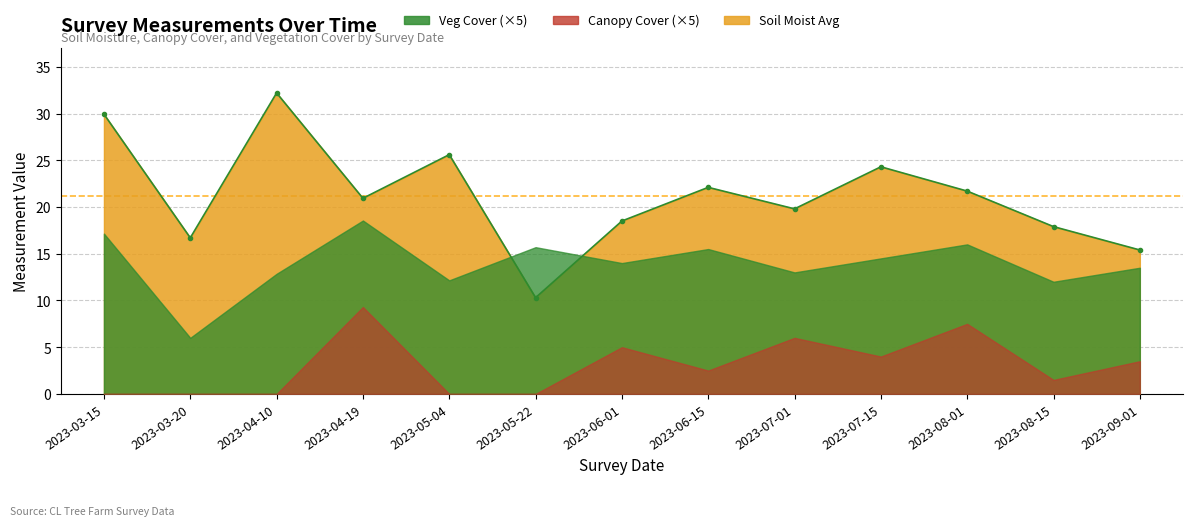

At how many categories does at least one series exceed 17?

10